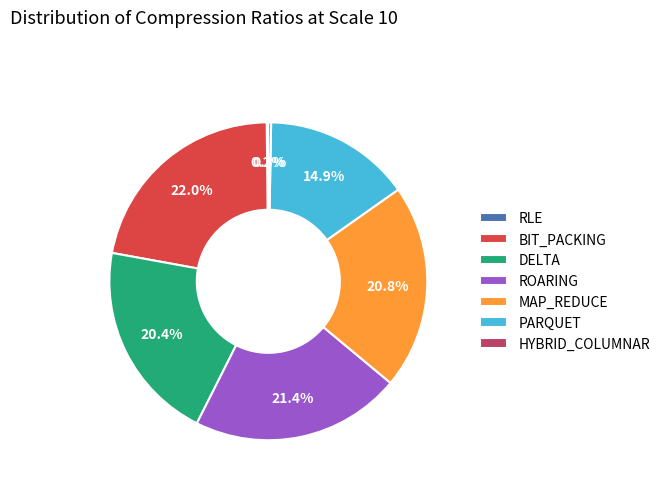

How much of the chart is everything except BIT_PACKING?

78.0%